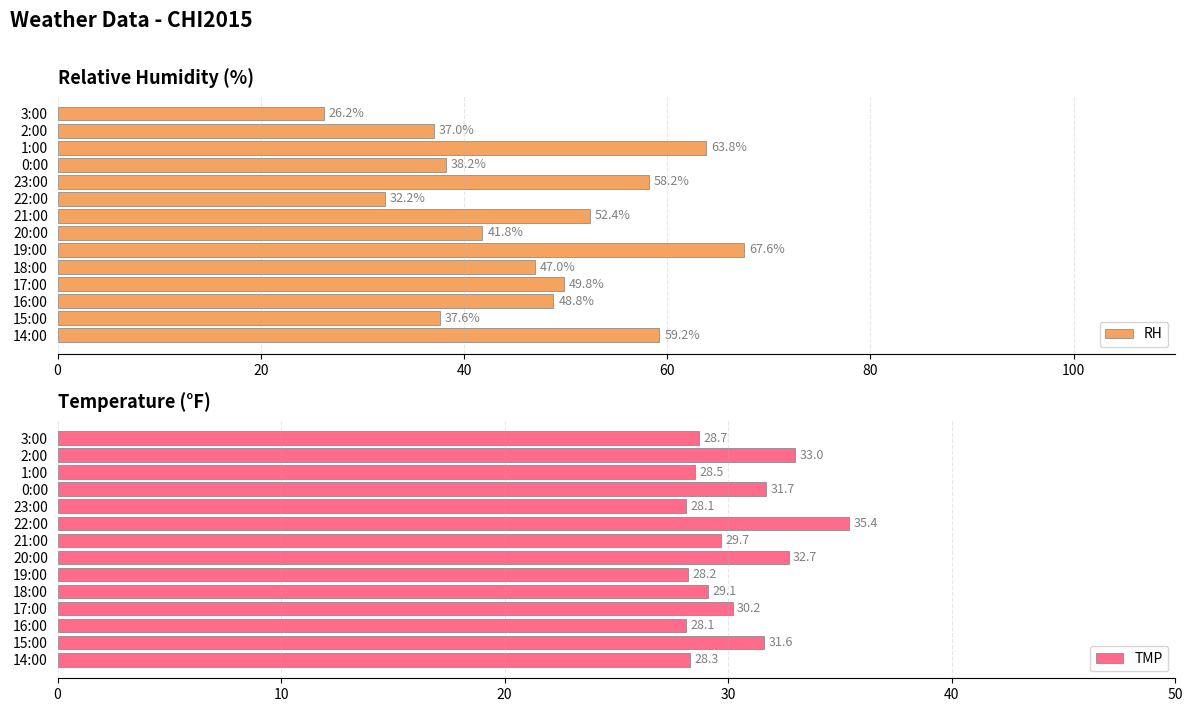

What is the average value of the RH series?

47.1